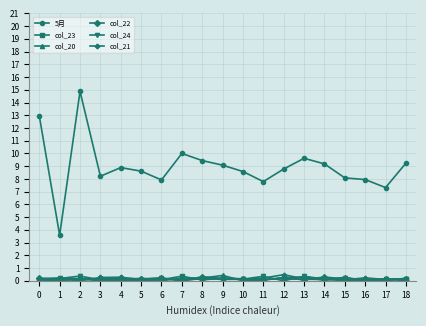

What is the average value of the col_23 series?

0.1